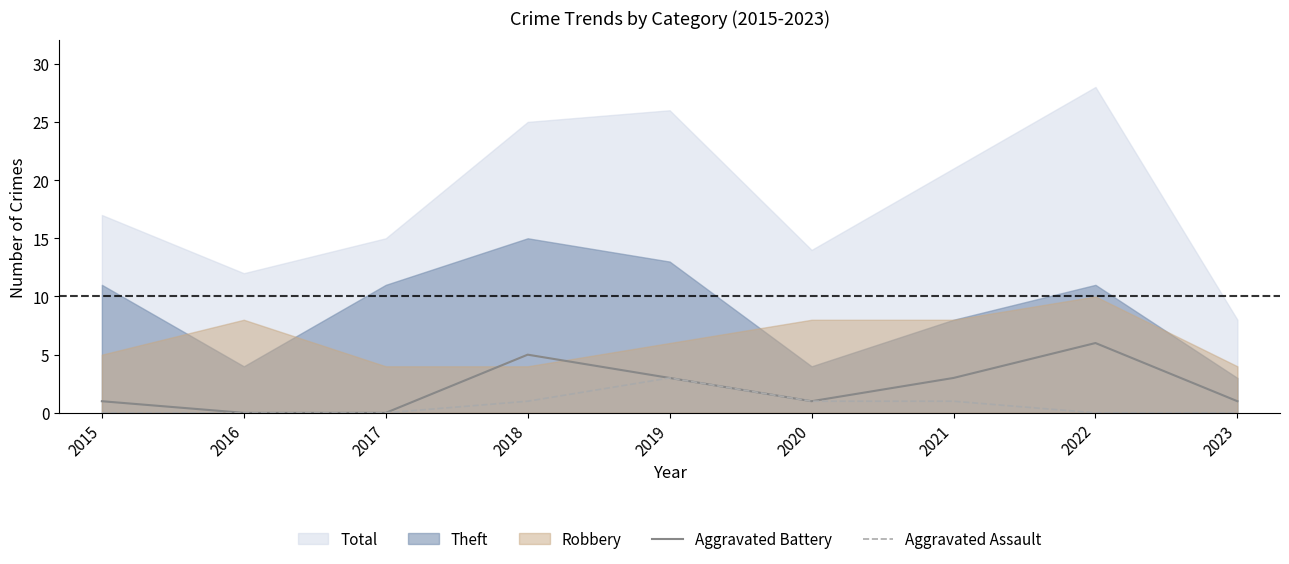

True or false: Aggravated Assault has a value of 0 at 2022.

True